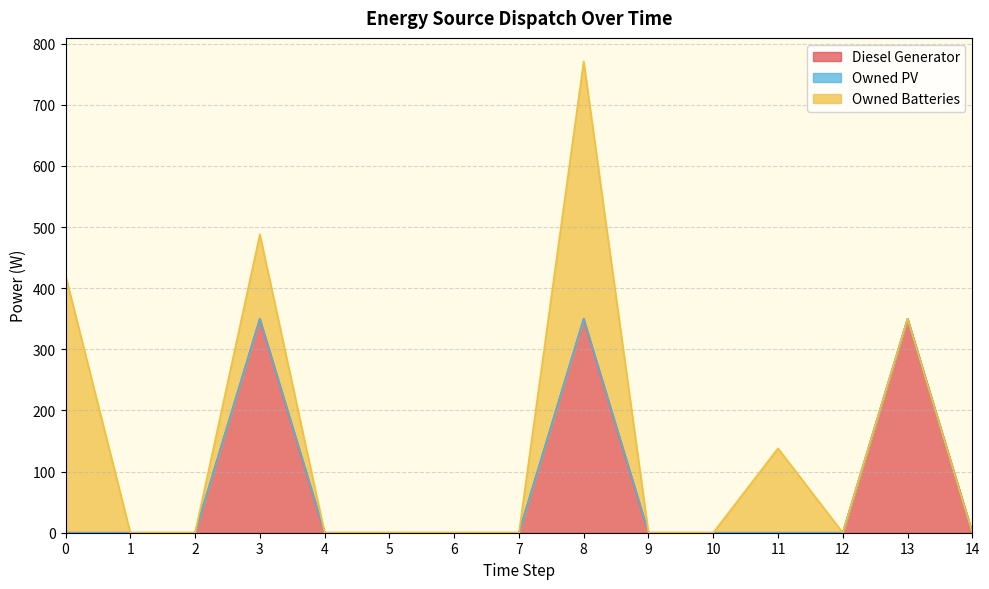

At which category is the sum across all series the highest?

8